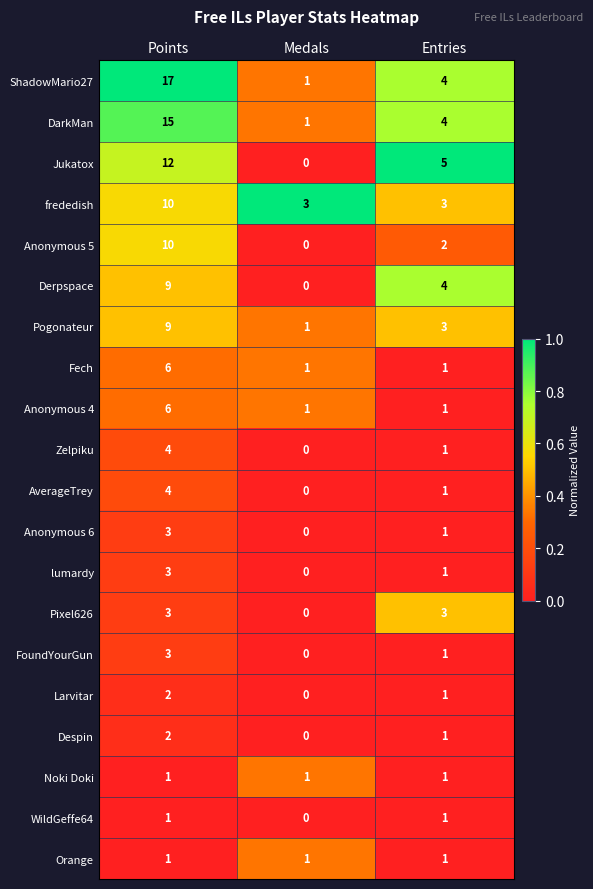

What is the sum of all Pixel626 values?

6